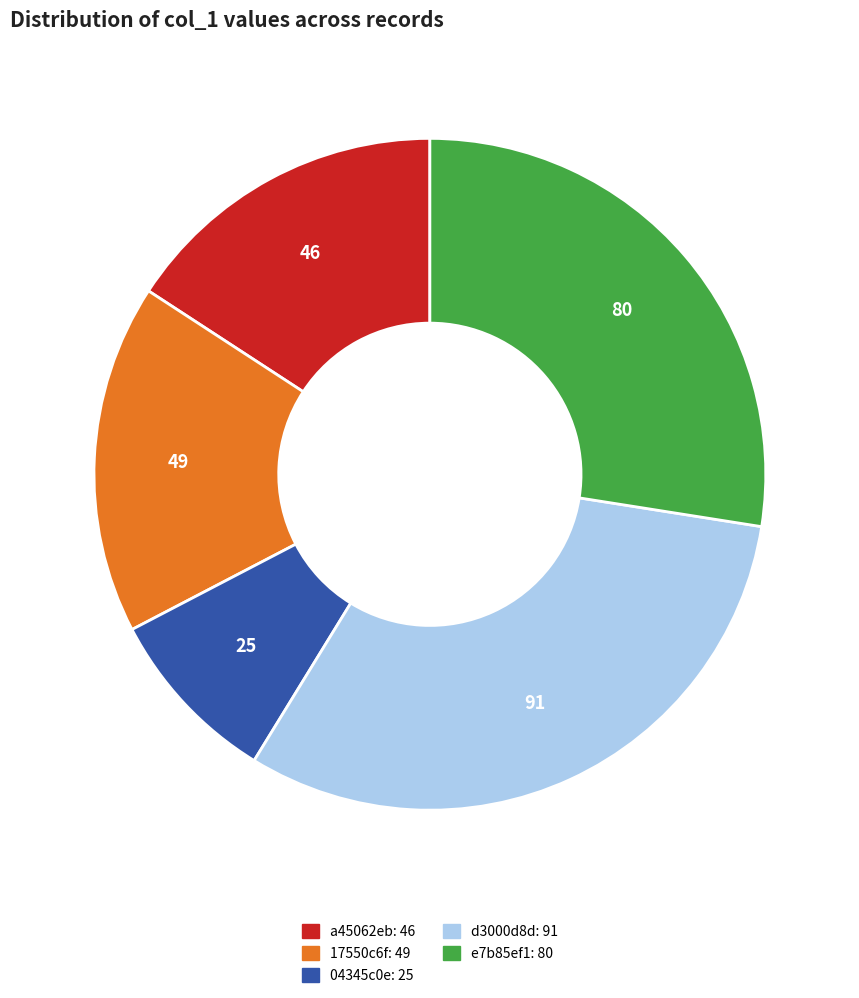

Does any single category account for the majority?

No